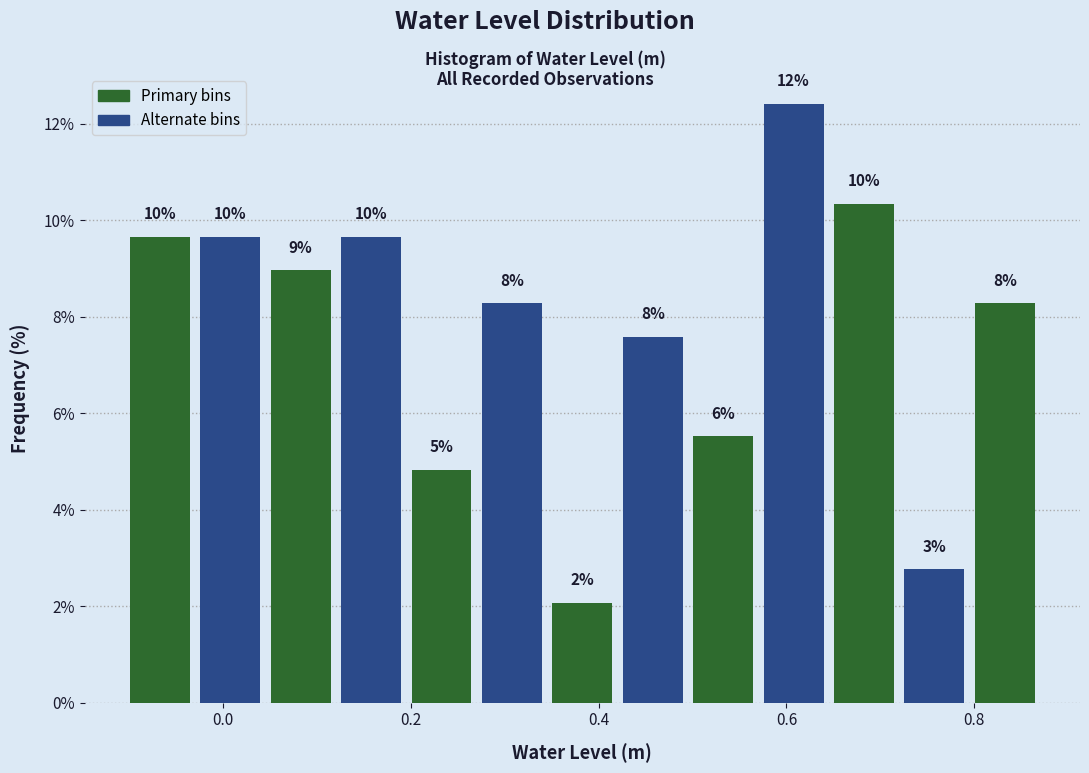

Around what value on the x-axis is the tallest bar? Give the approximate position of its centre, as read against the axis.

0.60